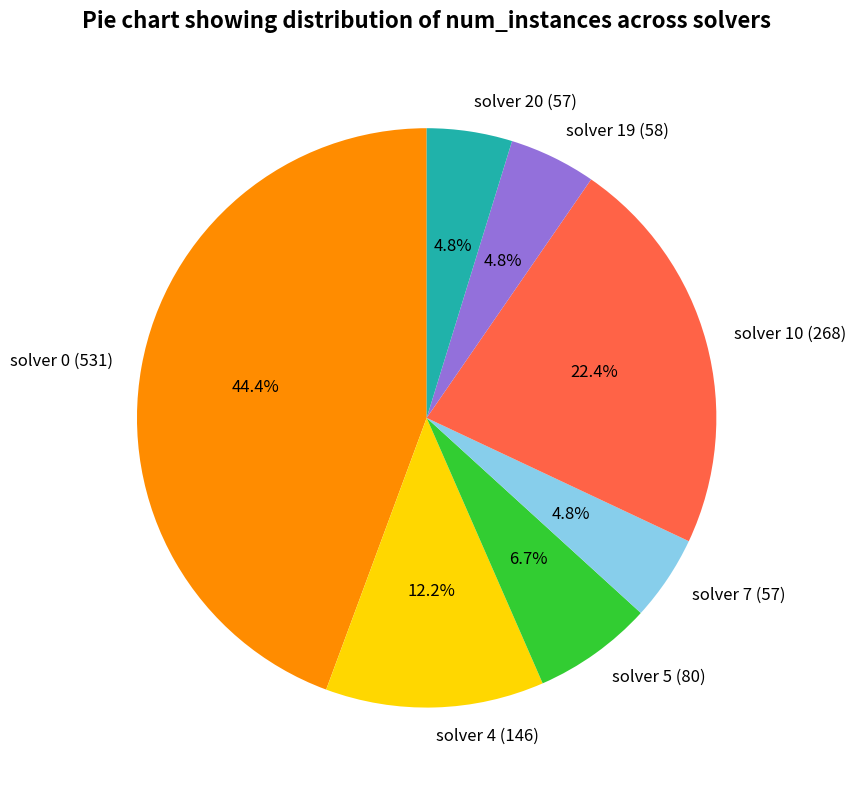

To the nearest percent, what percentage of the pie is solver 20 (57)?

5%